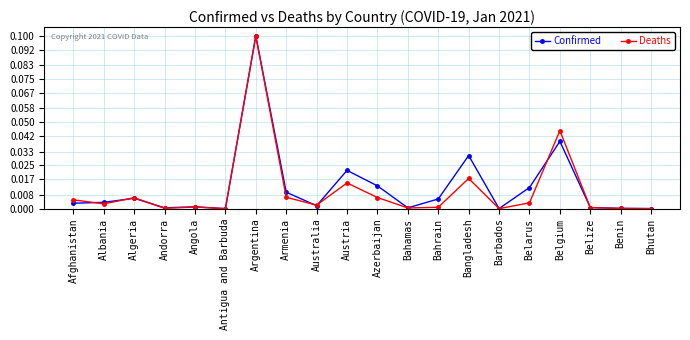

Does the chart display data point markers on the line(s)?

Yes